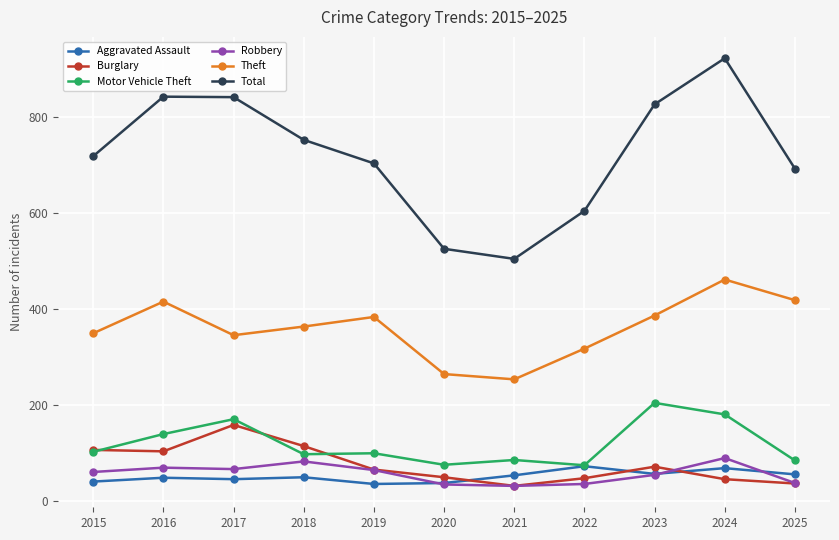

Is it true that Motor Vehicle Theft equals 74 at 2022?

True